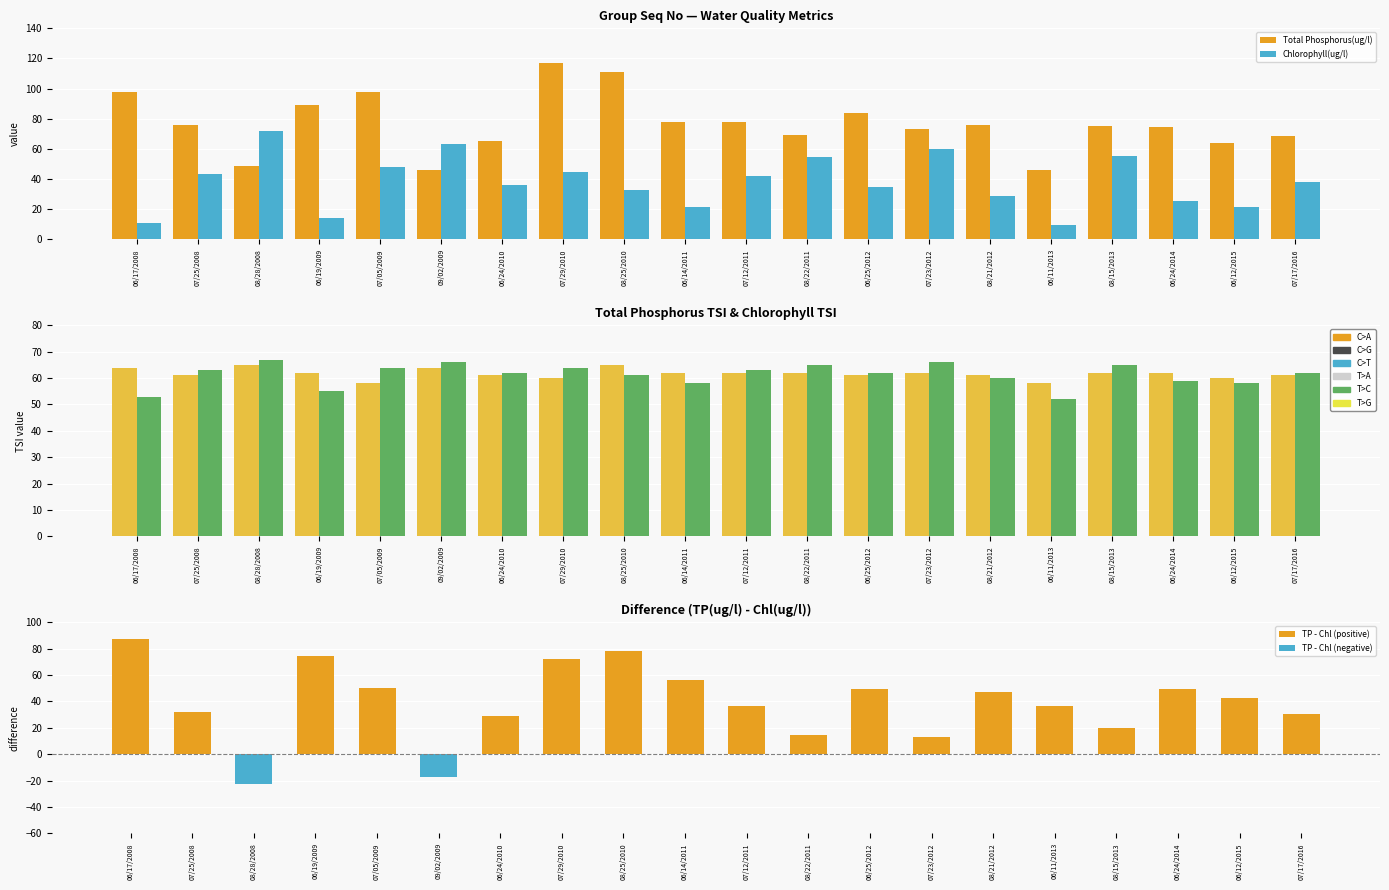

How many categories are shown in the chart?

20